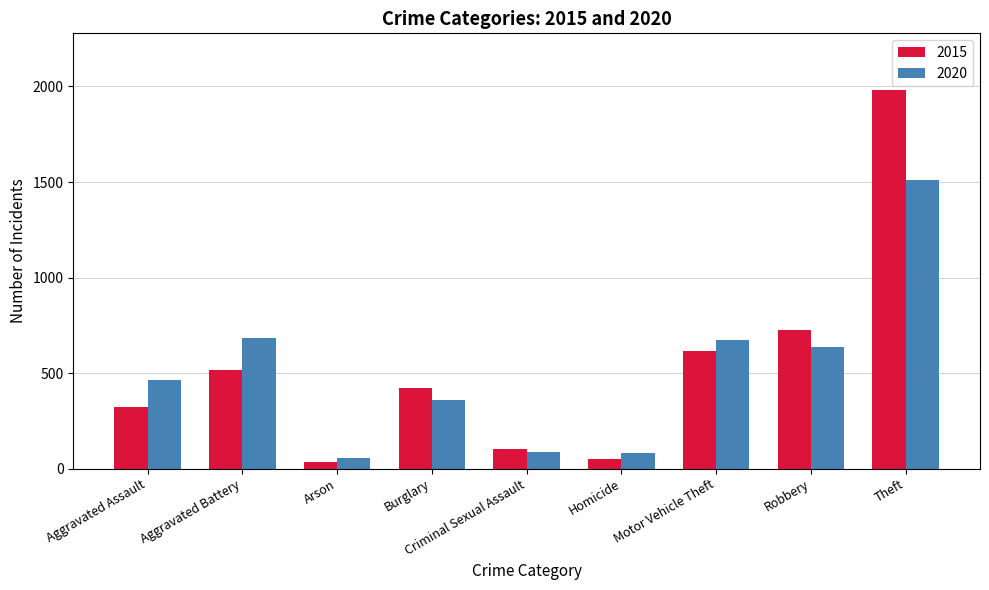

What is the average value of the 2015 series?

530